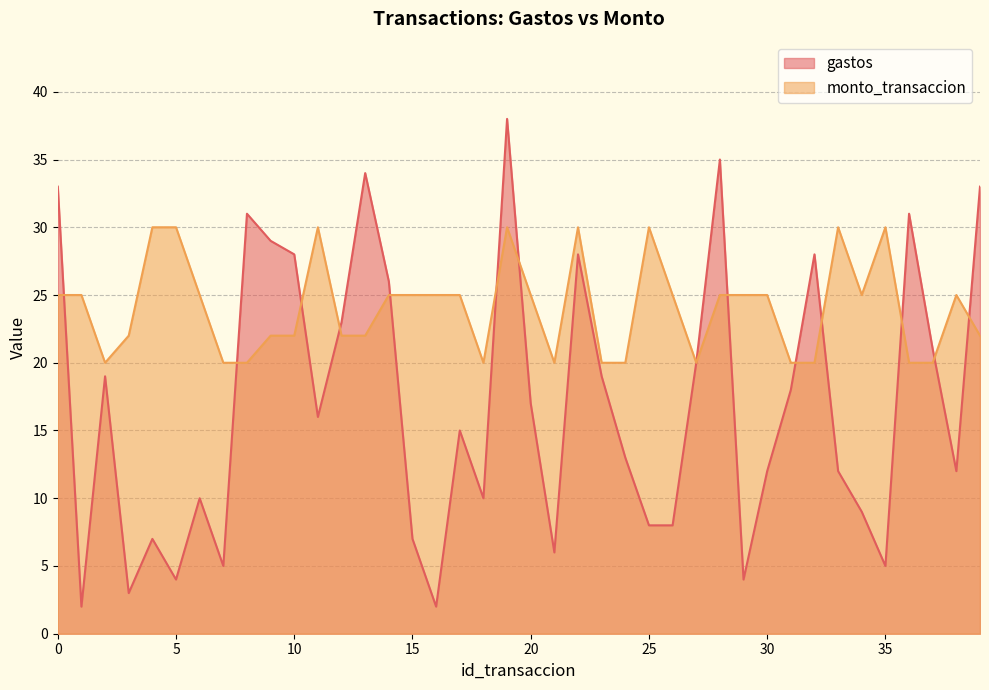

True or false: gastos has more than 0 points higher than both neighbors.

True